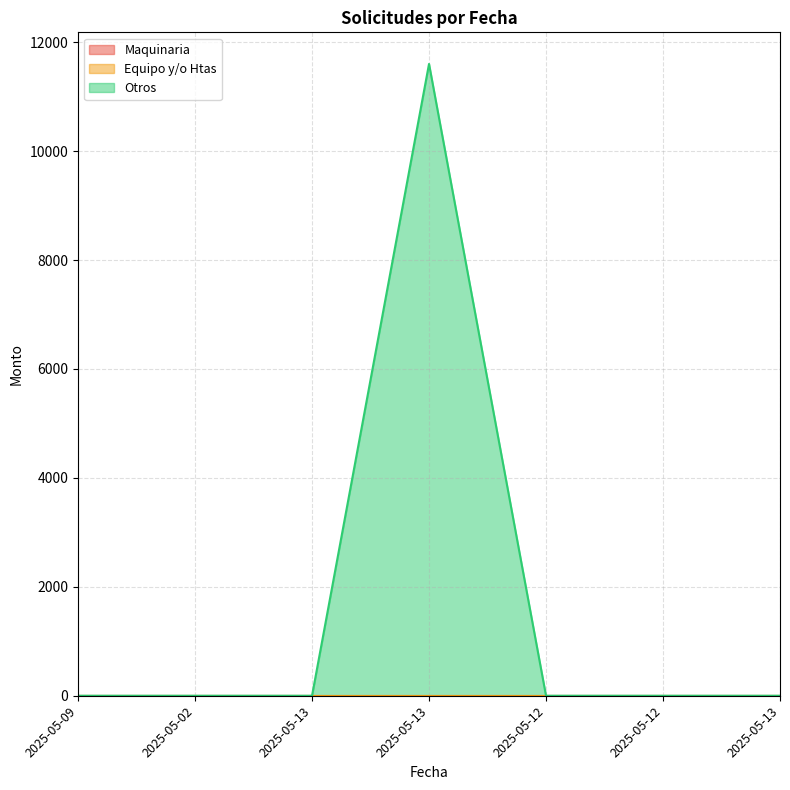

Is it true that Maquinaria equals 0 at 2025-05-13?

True